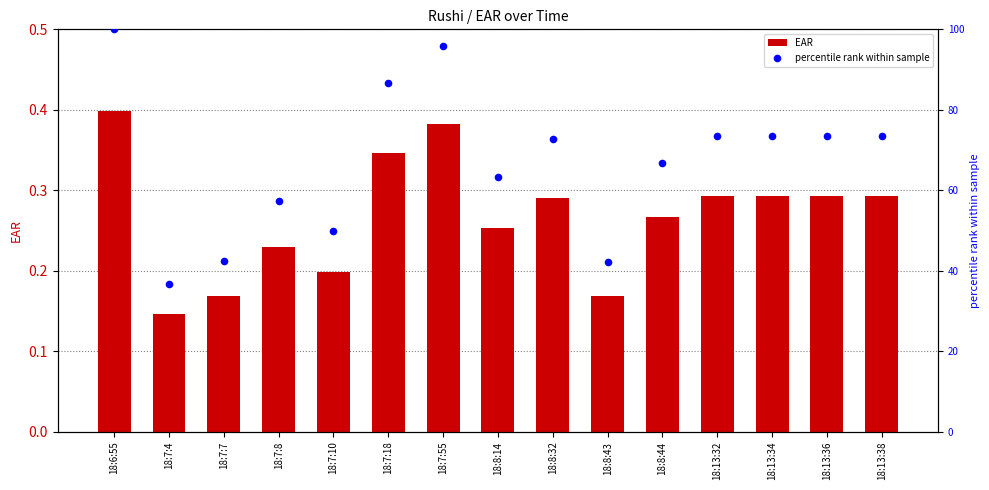

At which category is the sum across all series the highest?

18:6:55